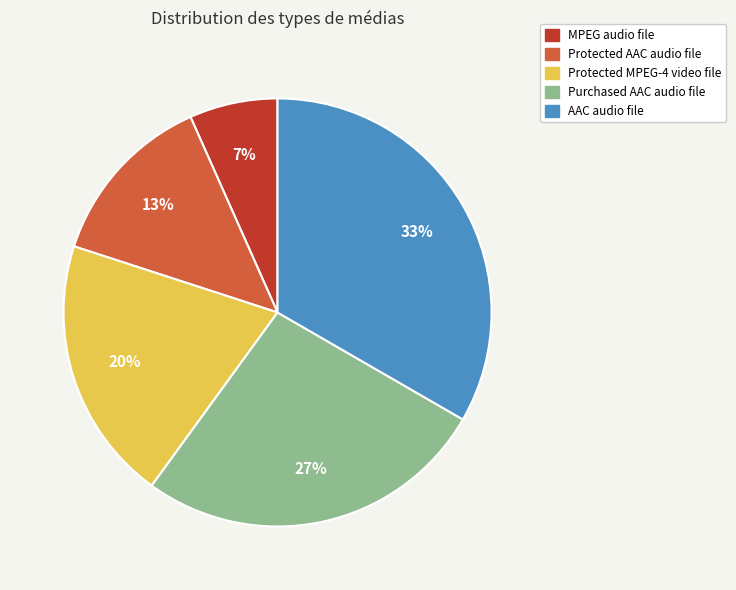

Which category has the smallest portion of the pie?

MPEG audio file